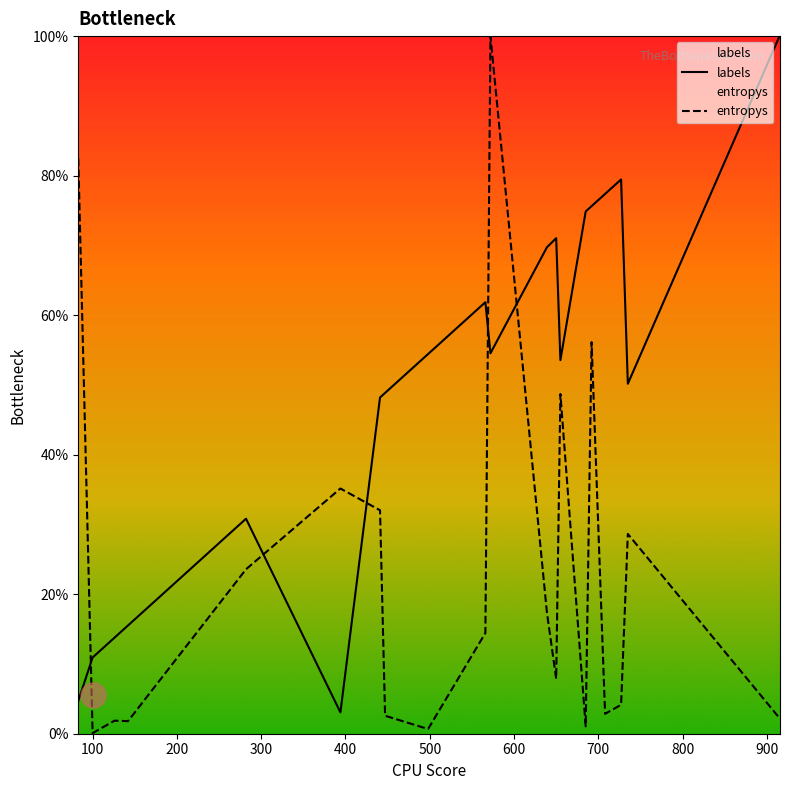

Which series has the largest range (max minus min)?

entropys